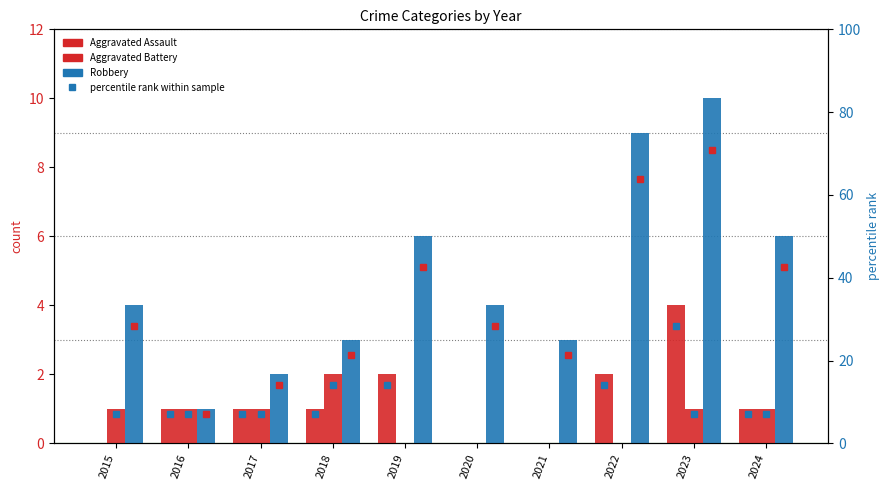

What is the spread (max minus min) of values at 2017?

1